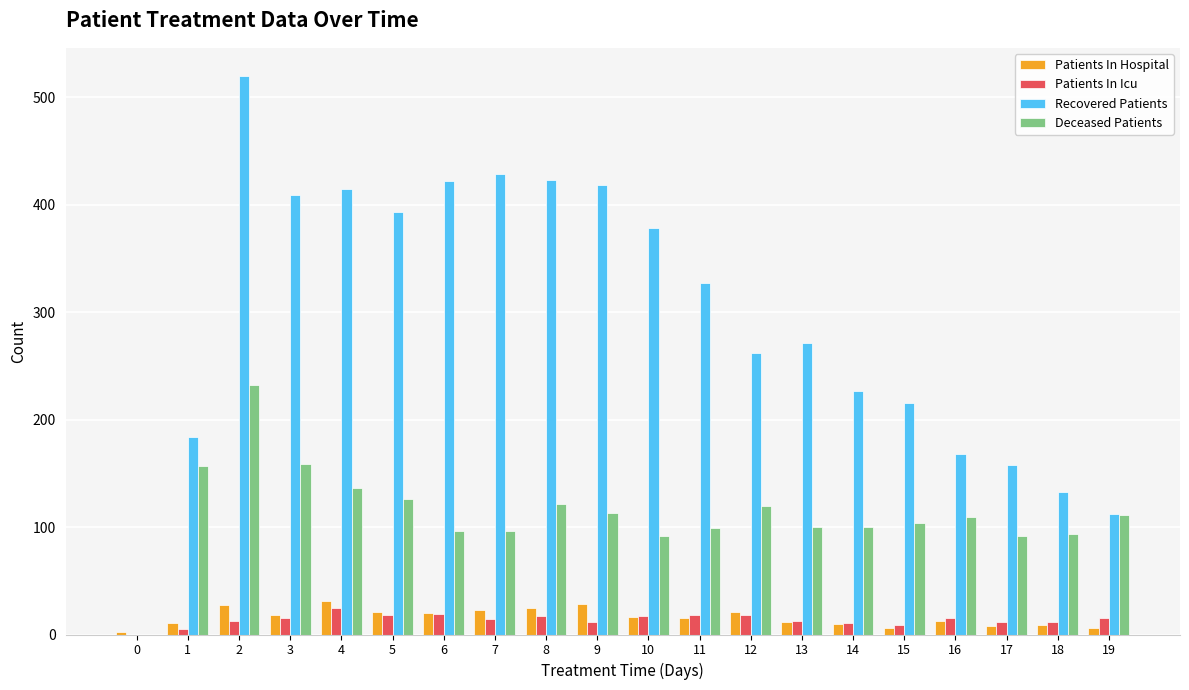

Count the number of data series in this chart.

4